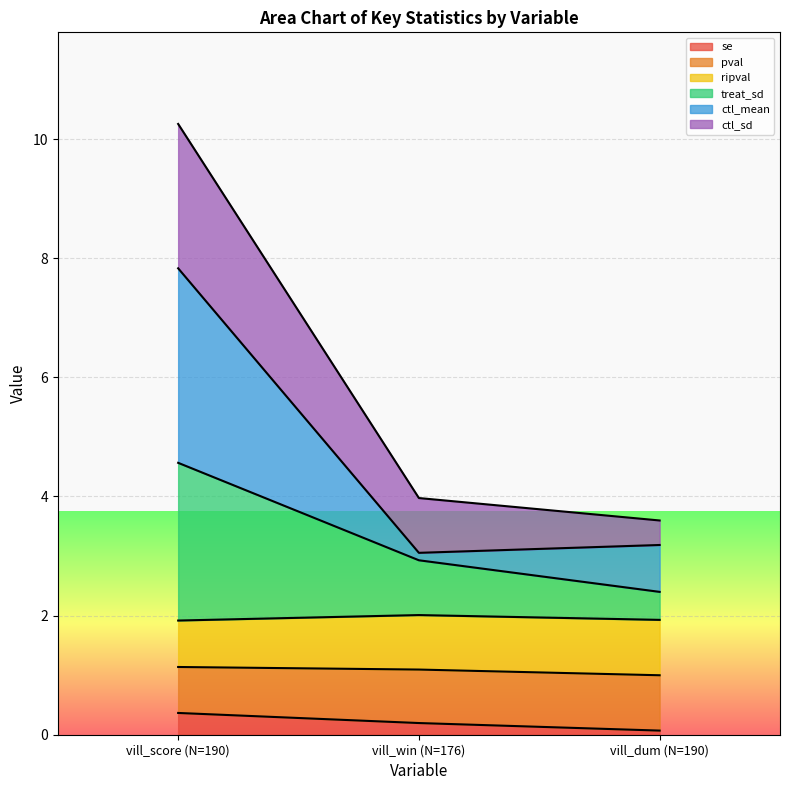

What is the label of the 2nd point from the left?

vill_win (N=176)